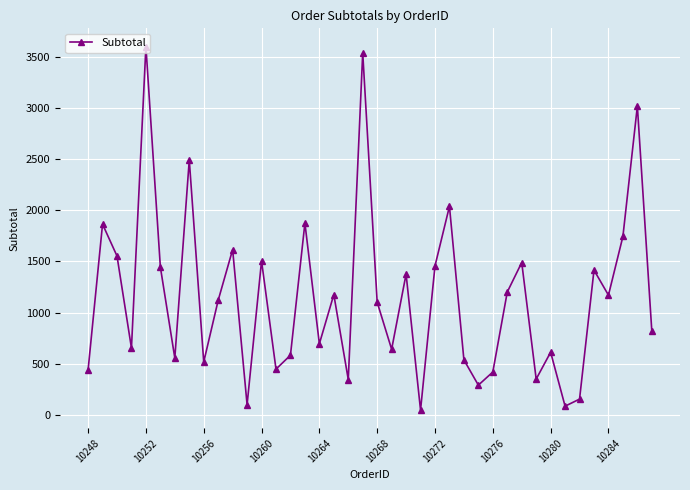

What is the greatest value displayed?

3597.9